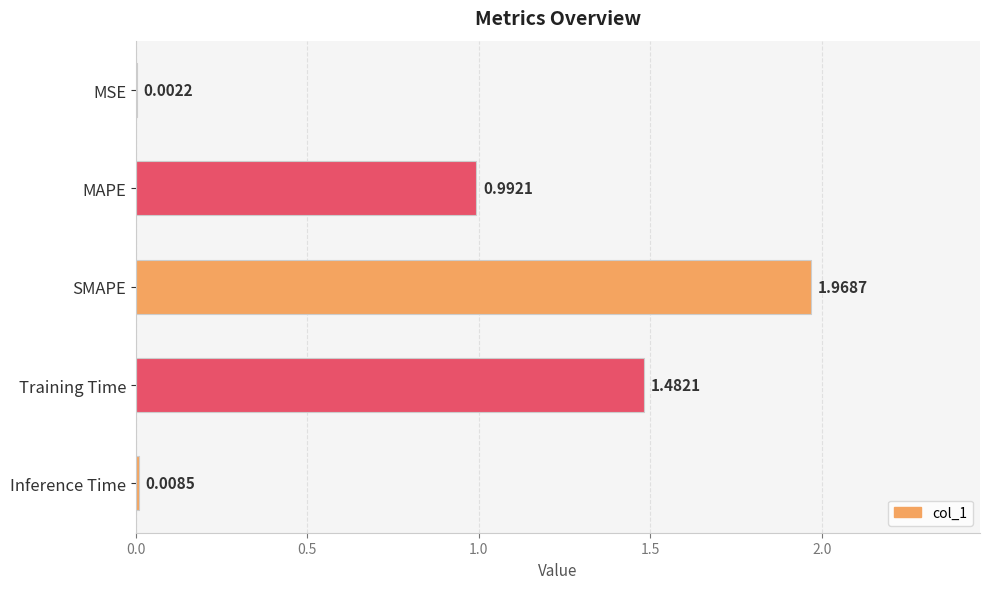

How many data points does each series have?

5